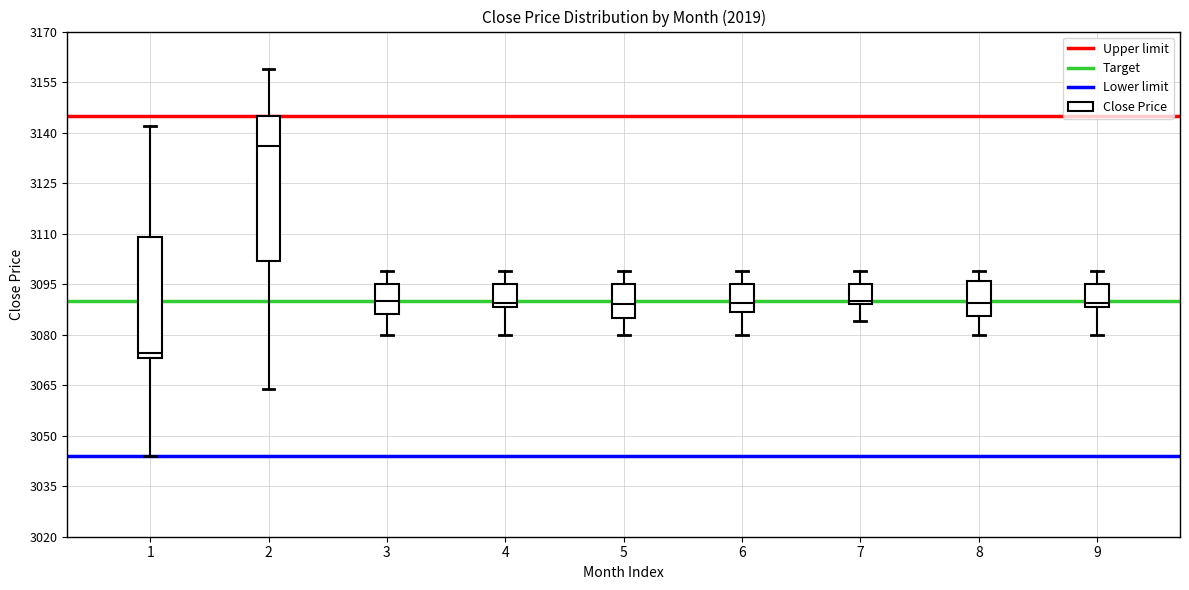

Which box is the tallest, from its lower edge to its upper edge?

2